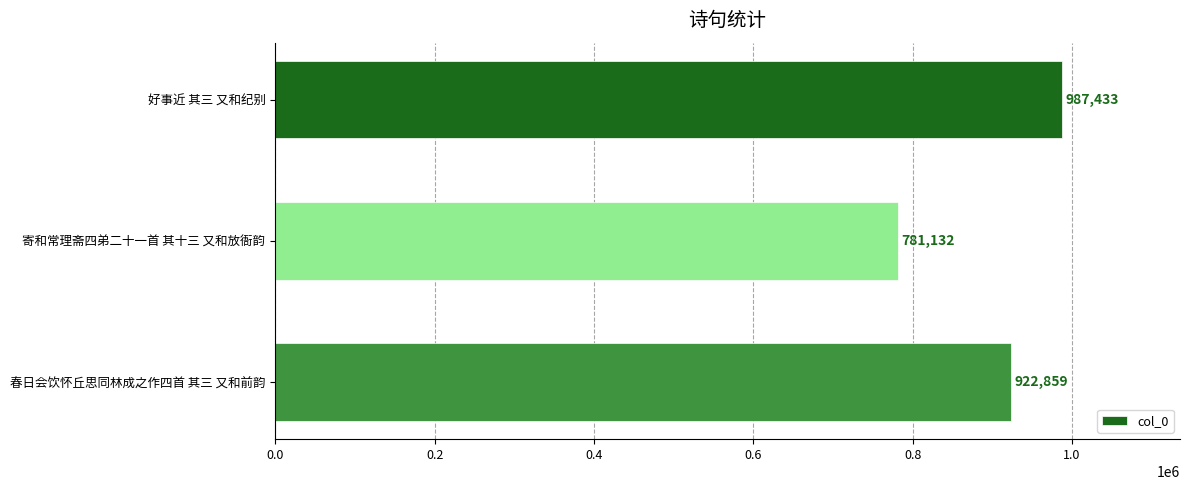

How many categories are shown in the chart?

3